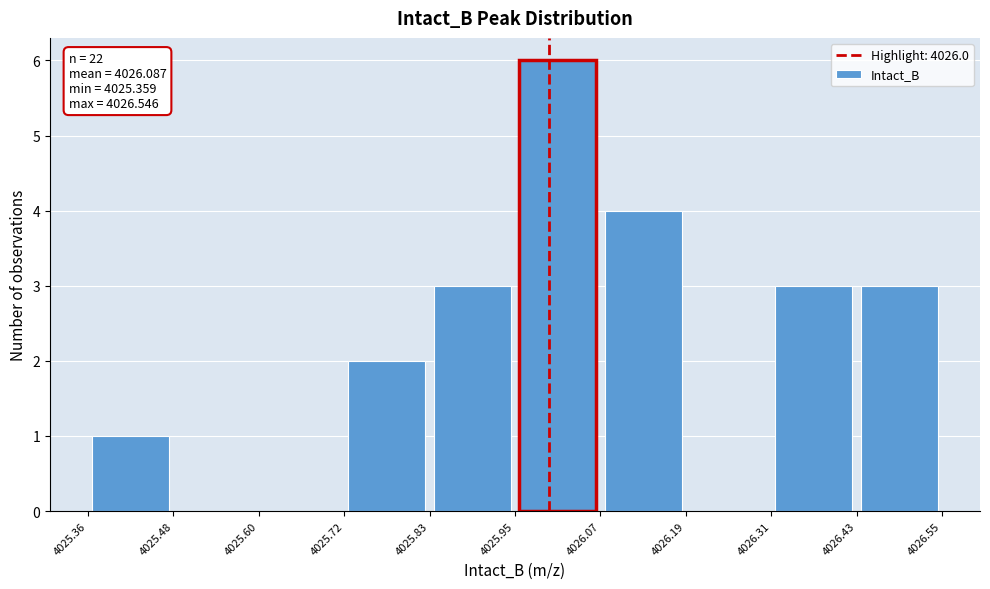

Which range on the x-axis has the tallest bar?

4025.95 to 4026.07